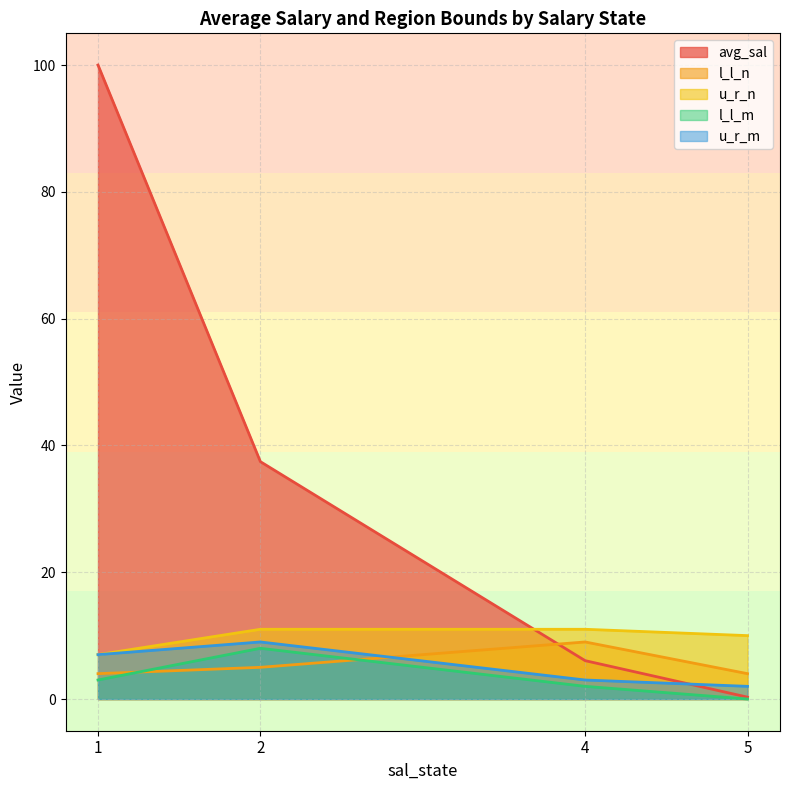

True or false: avg_sal has more than 1 interior local peaks.

False